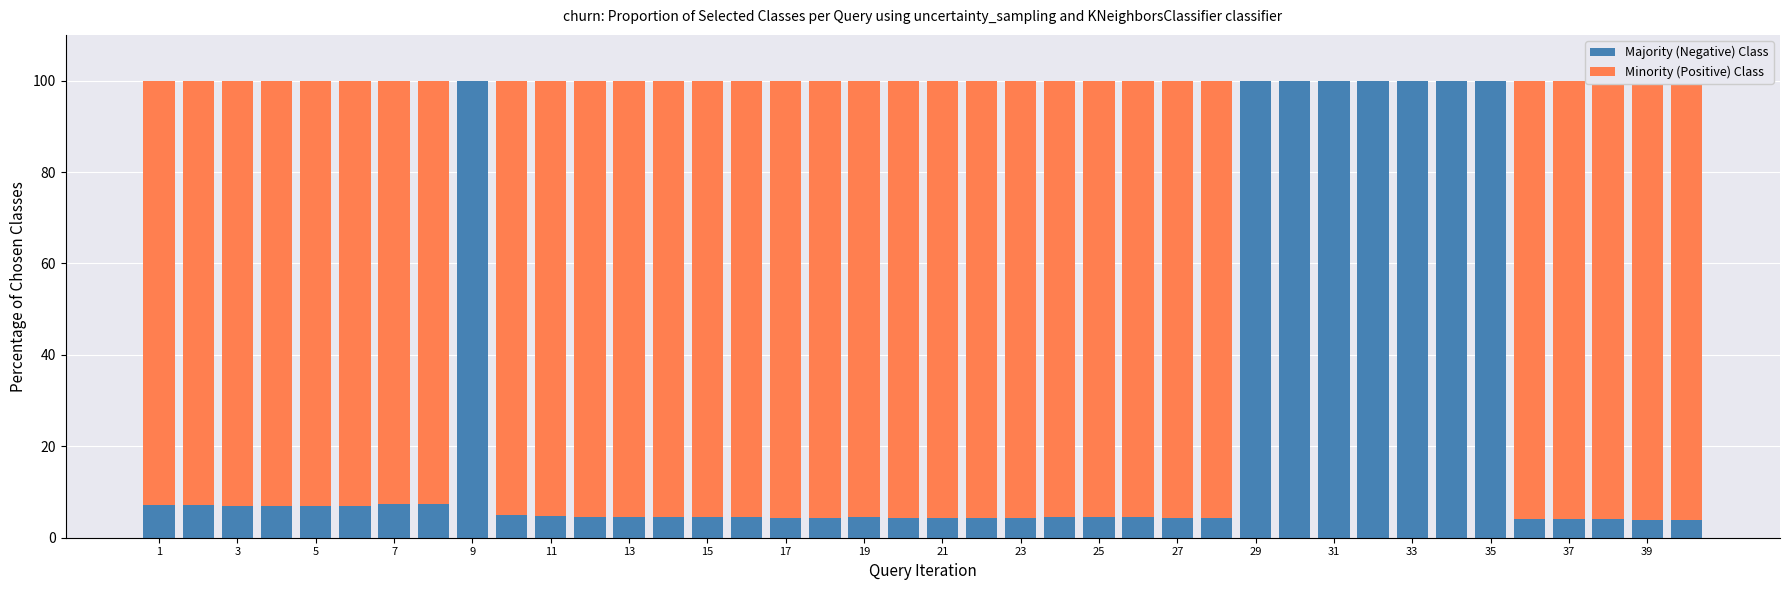

Where does the Majority (Negative) Class series first go above 4?

1